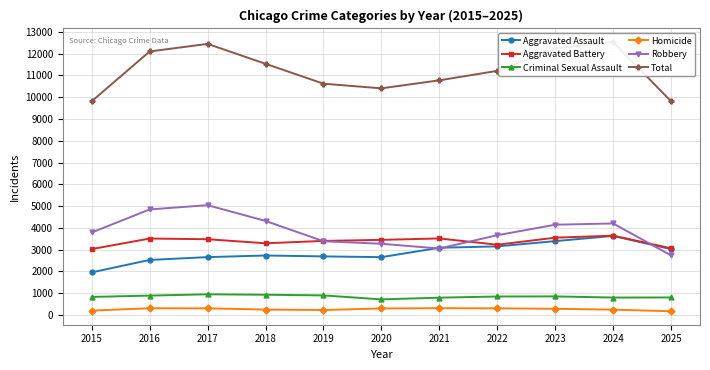

What is the difference between the Homicide values at 2019 and 2024?

18